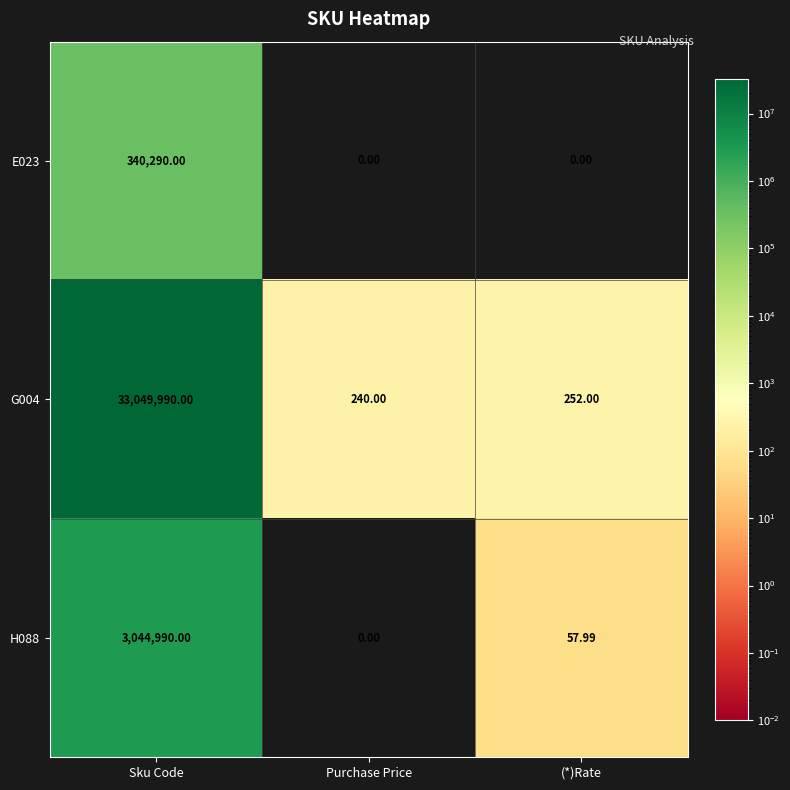

Count the number of data series in this chart.

3